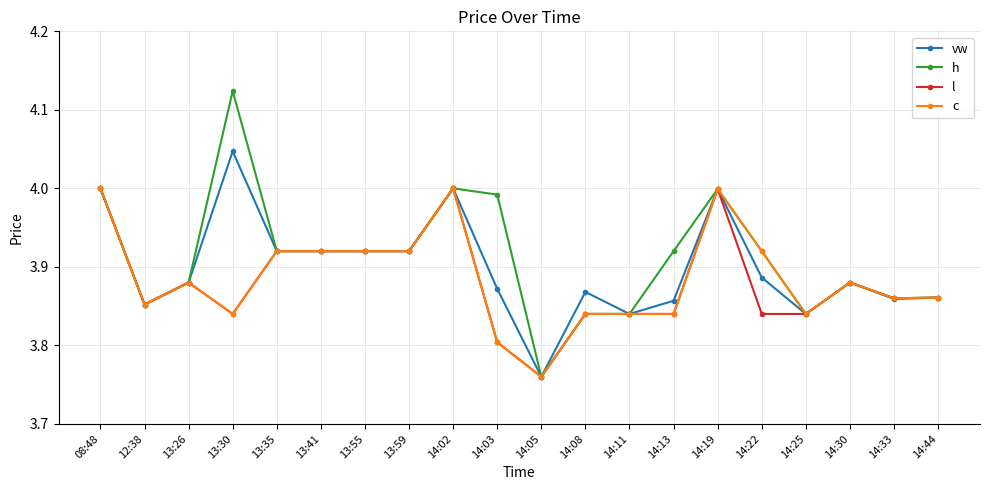

True or false: c has a value of 1.8 at 13:35.

False